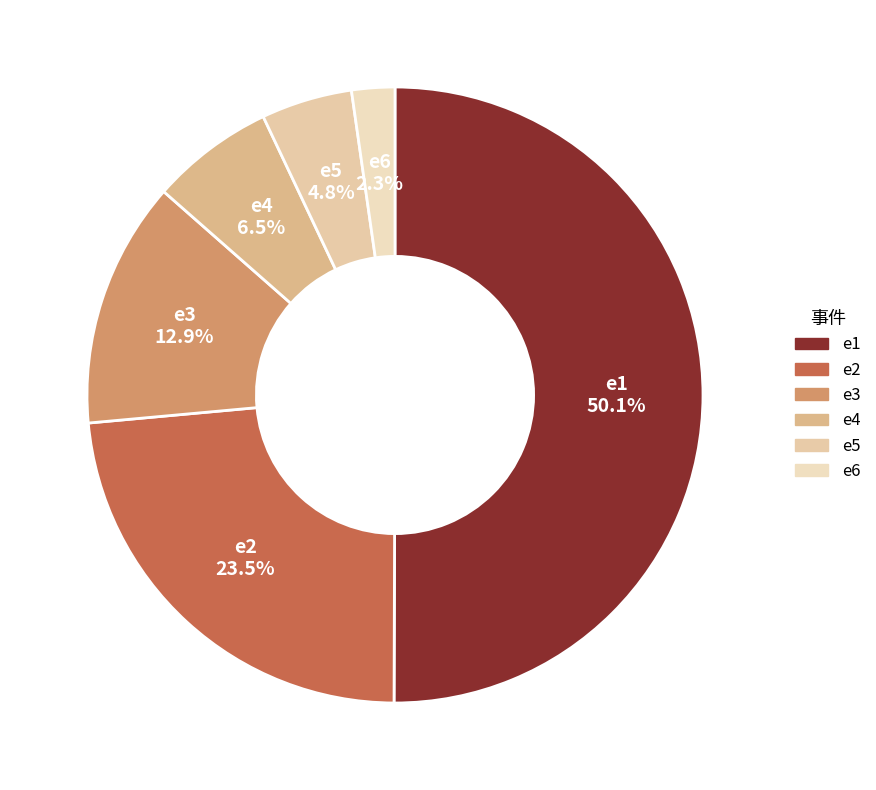

What is the ratio of the value at e3 to the value at e5?

2.7